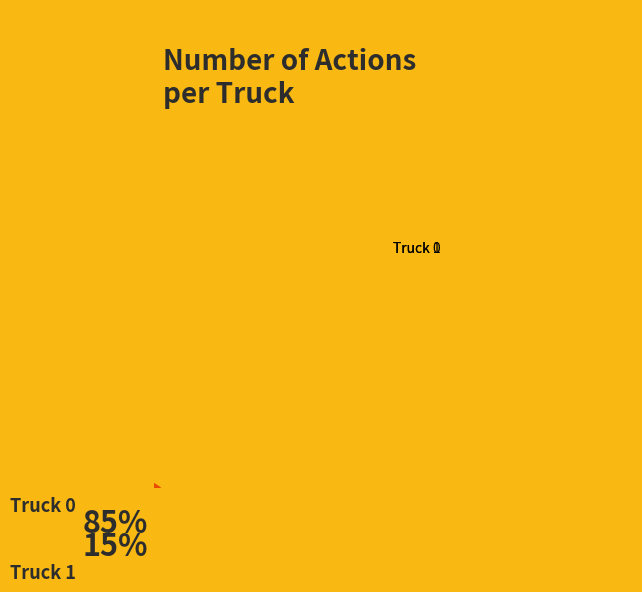

Which has a higher value, Truck 0 or Truck 1?

Truck 0